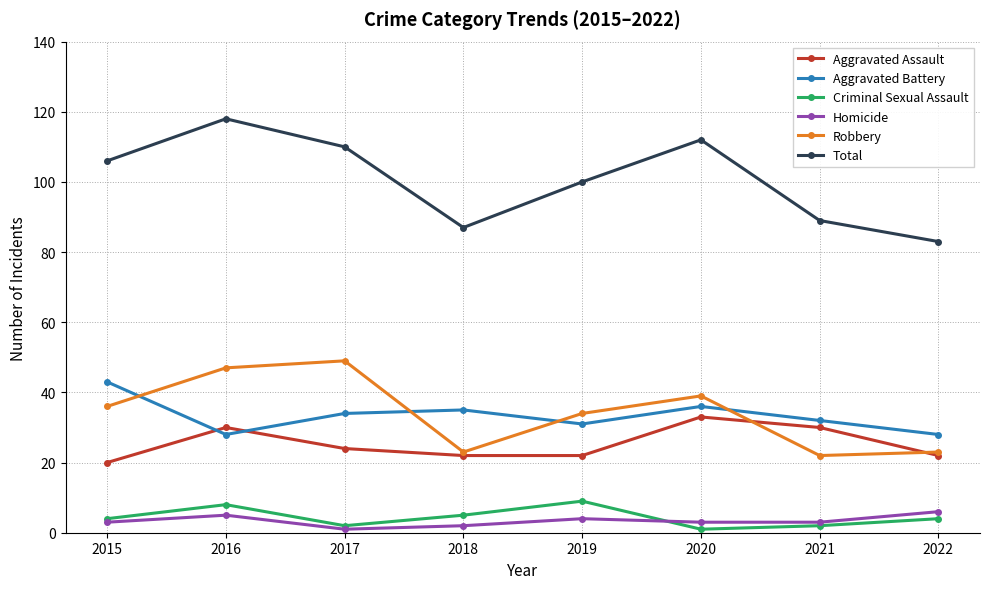

What is the value of the Criminal Sexual Assault point at the 2nd from the left?

8